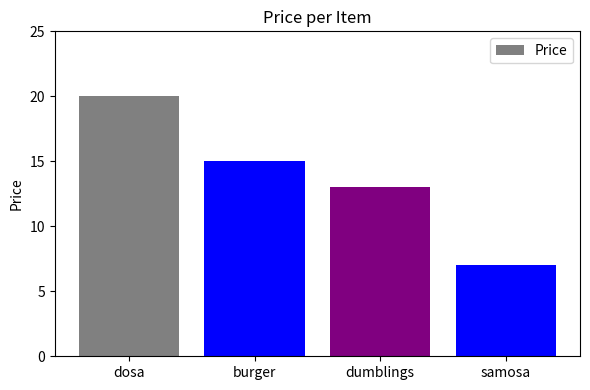

How many data points are less than 15?

2